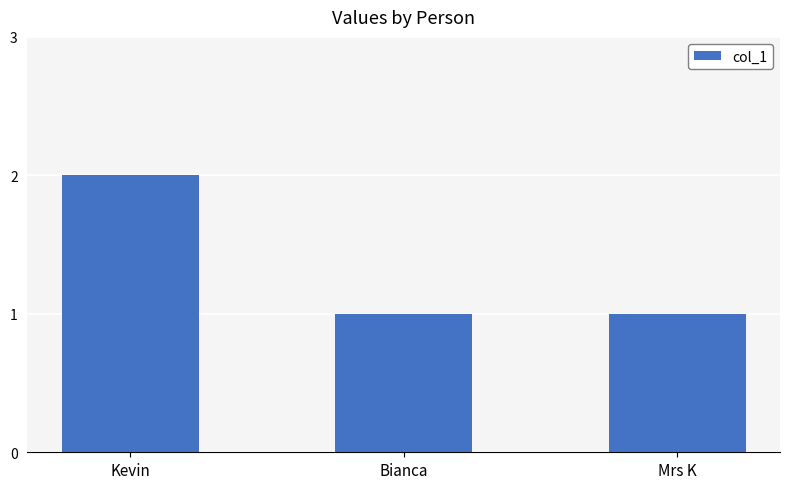

What is the smallest value displayed?

1